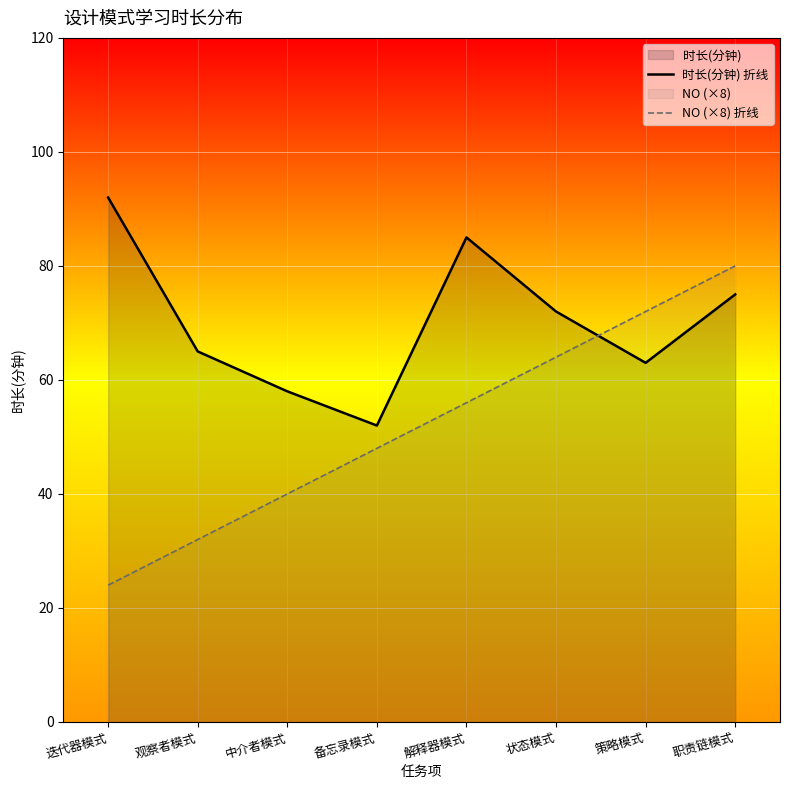

True or false: NO (×8) 折线 has a value of 80 at 职责链模式.

True